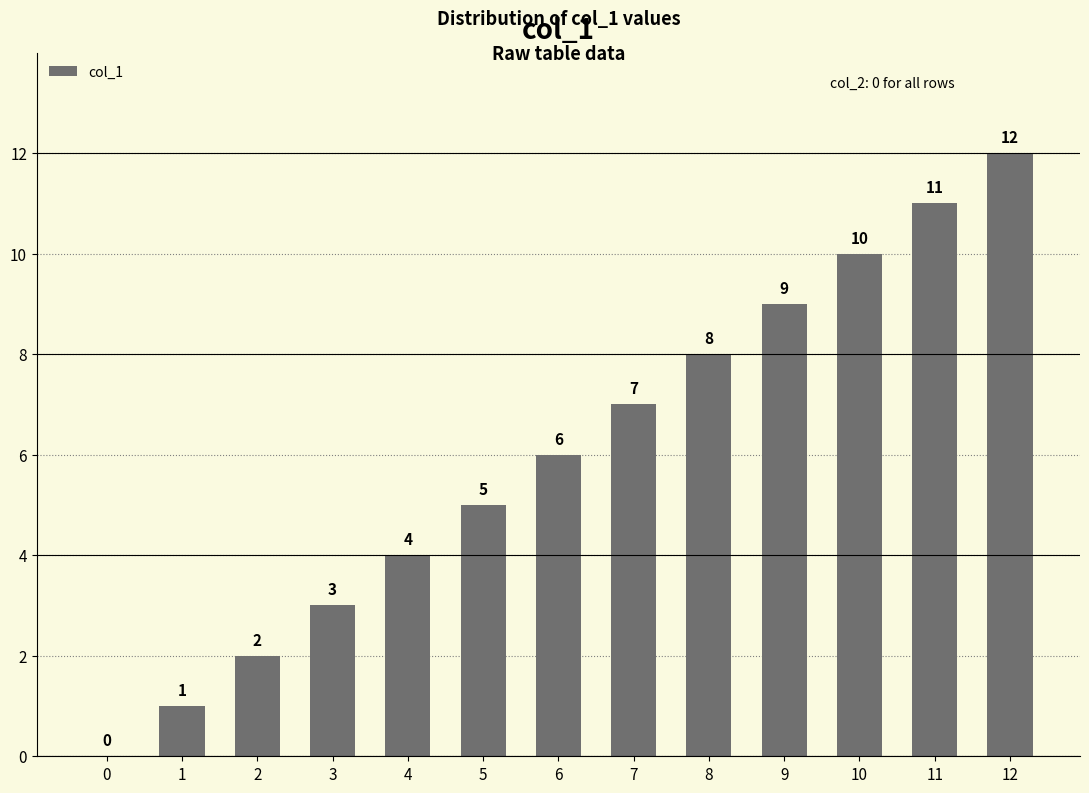

What is the sum of all values?

78